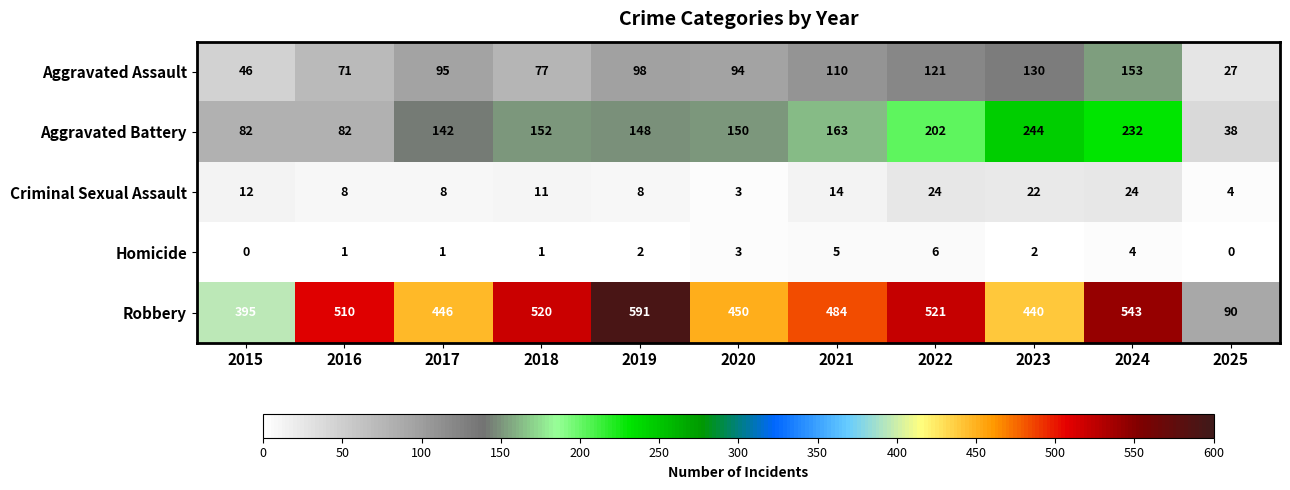

What is the sum of the Robbery values at 2016 and 2018?

1030